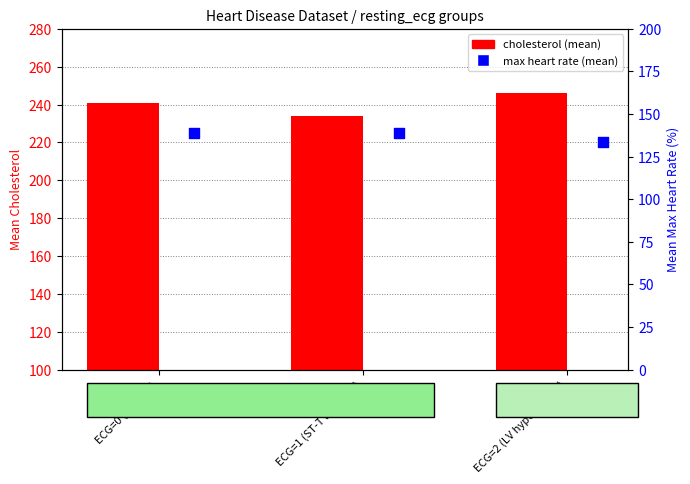

What are all the series names shown in the legend?

cholesterol, max heart rate